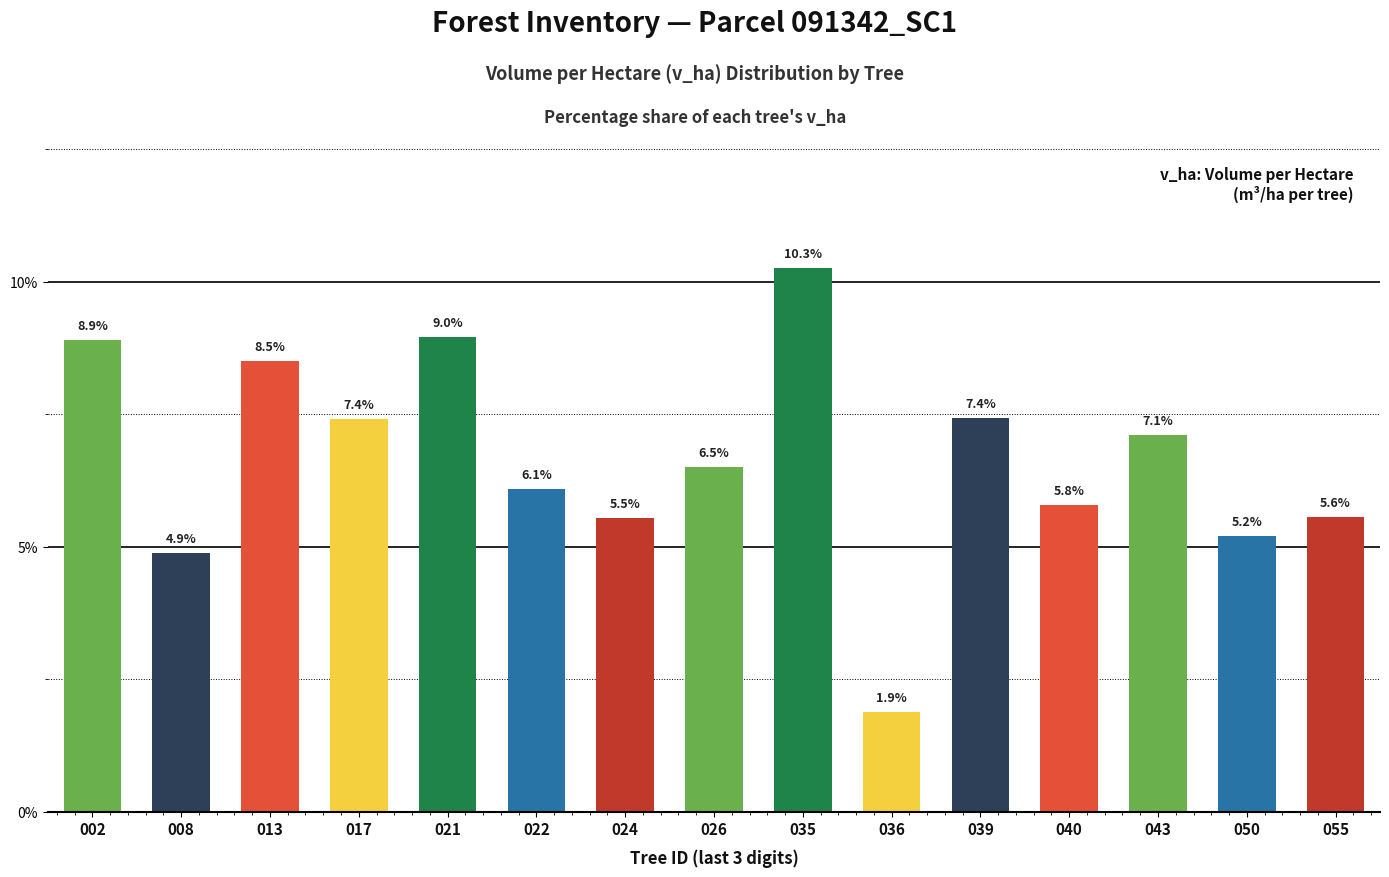

What is the difference between the values at 043 and 050?

1.9